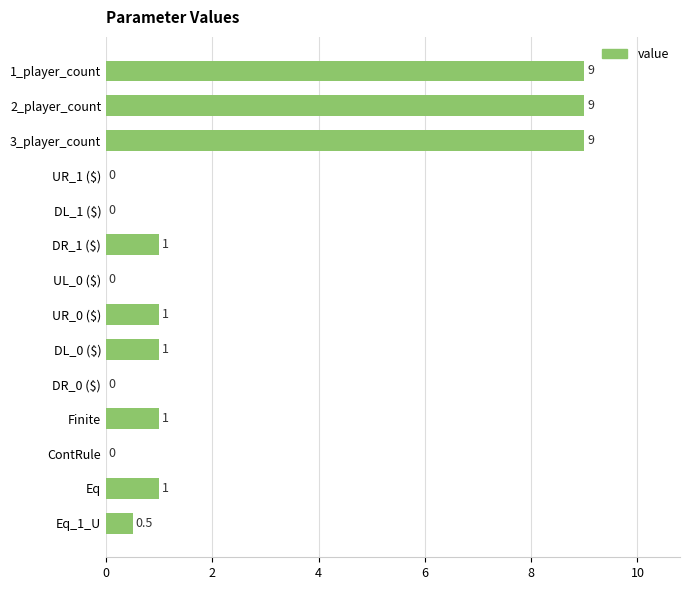

True or false: the data shows 0.0 at DL_1 ($).

True